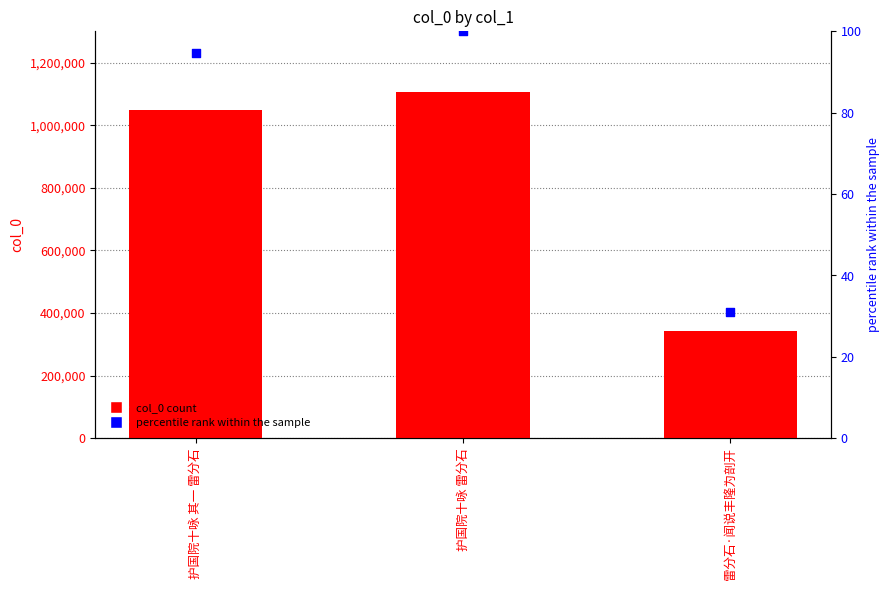

Which series has the largest Y range (max minus min)?

col_0